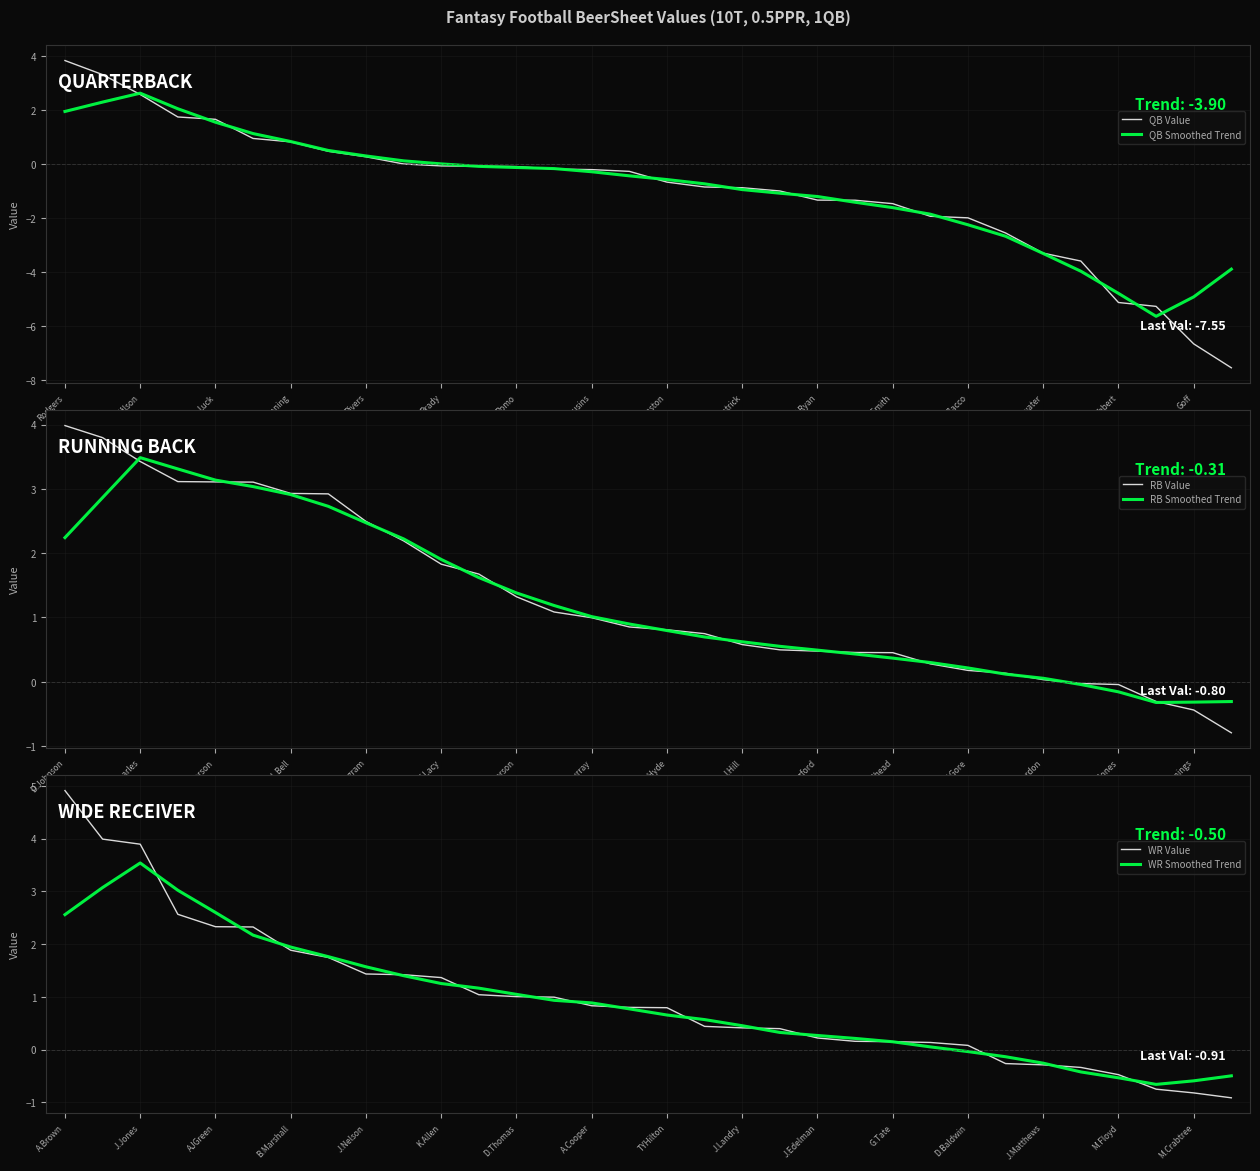

What is the minimum value for RB Smoothed Trend?

-0.3